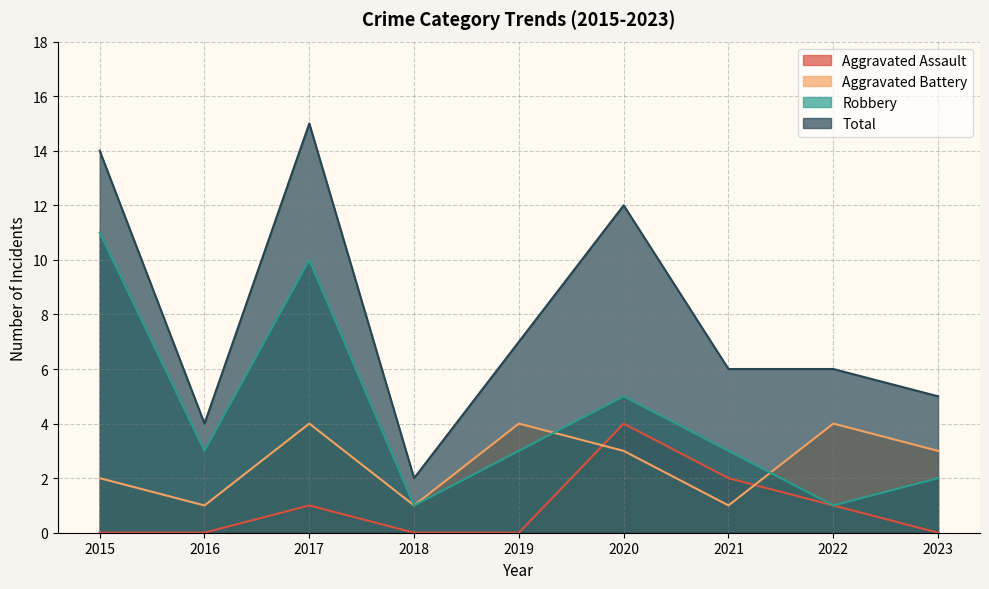

True or false: Total has a value of 12 at 2020.

True